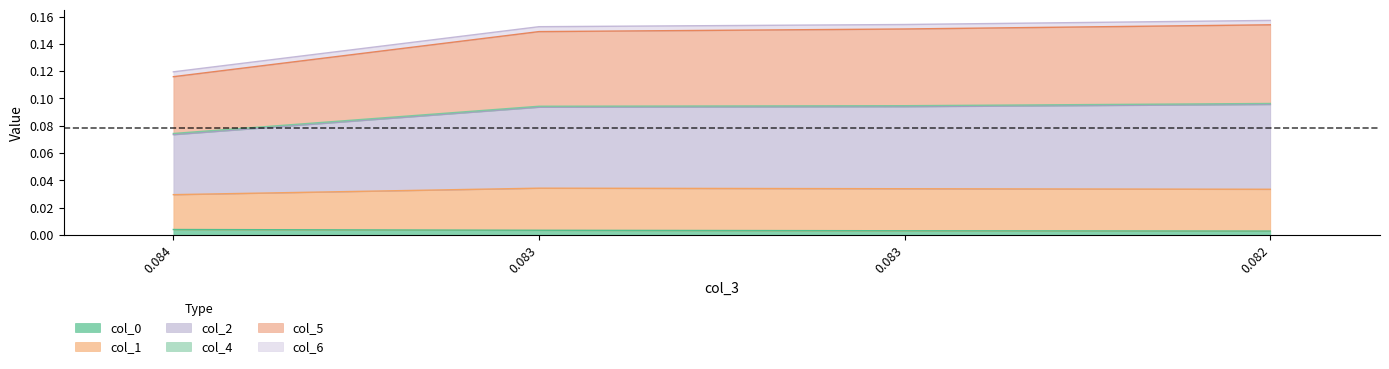

List the labels in order of col_0 value, largest first.

0.084, 0.083, 0.083, 0.082